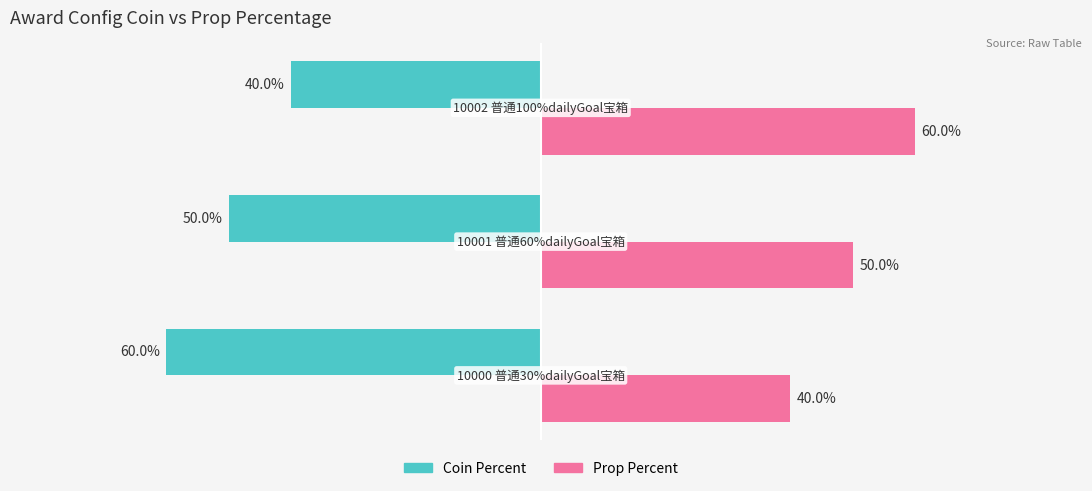

Rank the series by their average value, from lowest to highest.

Coin Percent, Prop Percent